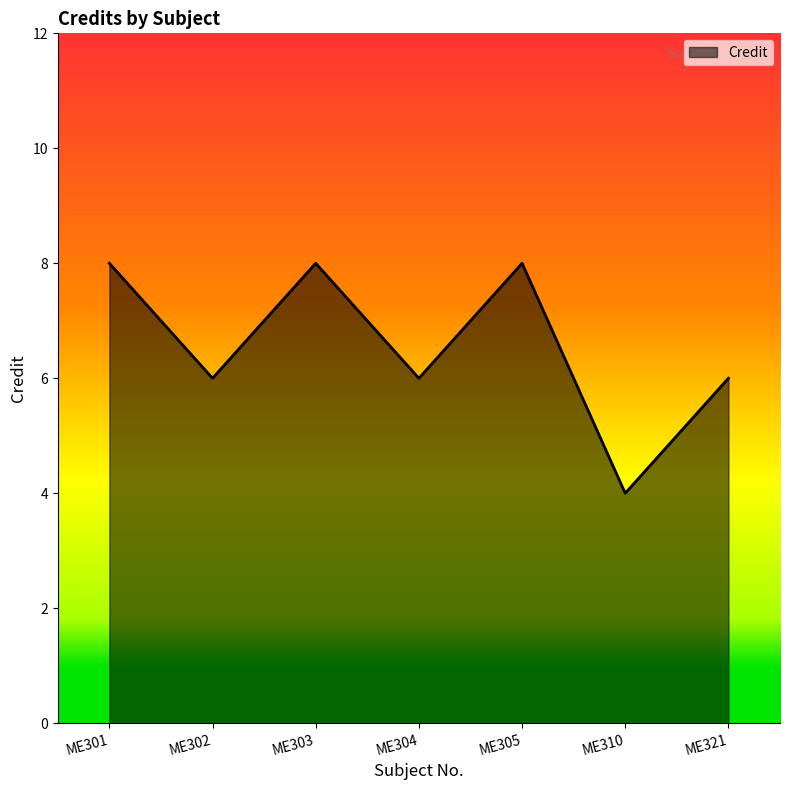

Between ME310 and ME304, which is larger?

ME304